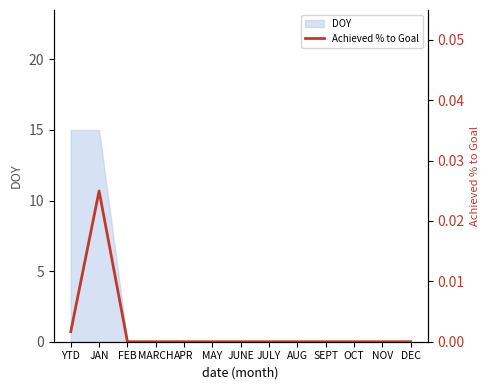

Rank the categories by value from lowest to highest.

FEB, MARCH, APR, MAY, JUNE, JULY, AUG, SEPT, OCT, NOV, DEC, YTD, JAN